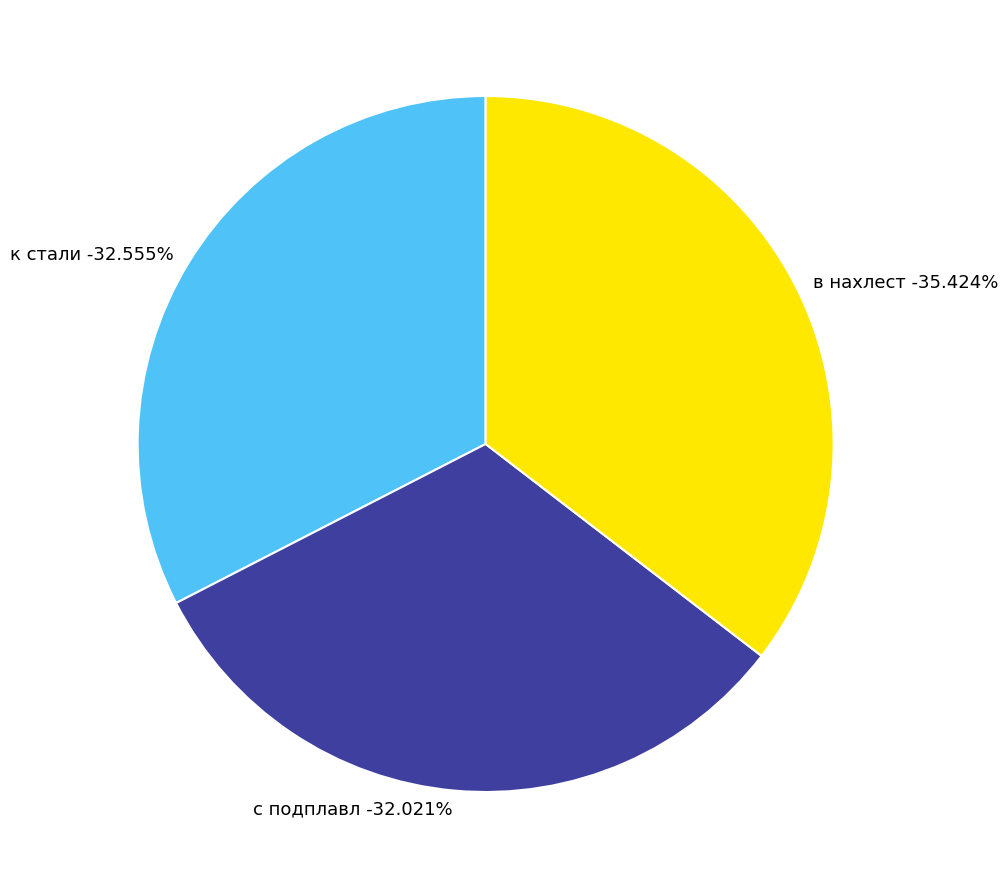

What is the ratio of the value at в нахлест to the value at к стали?

1.1